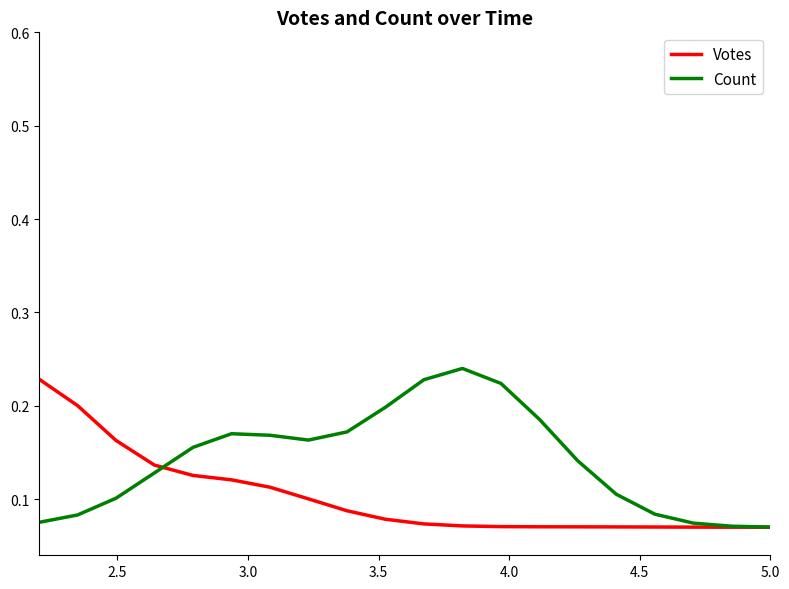

Which series has the largest total across all categories?

Count